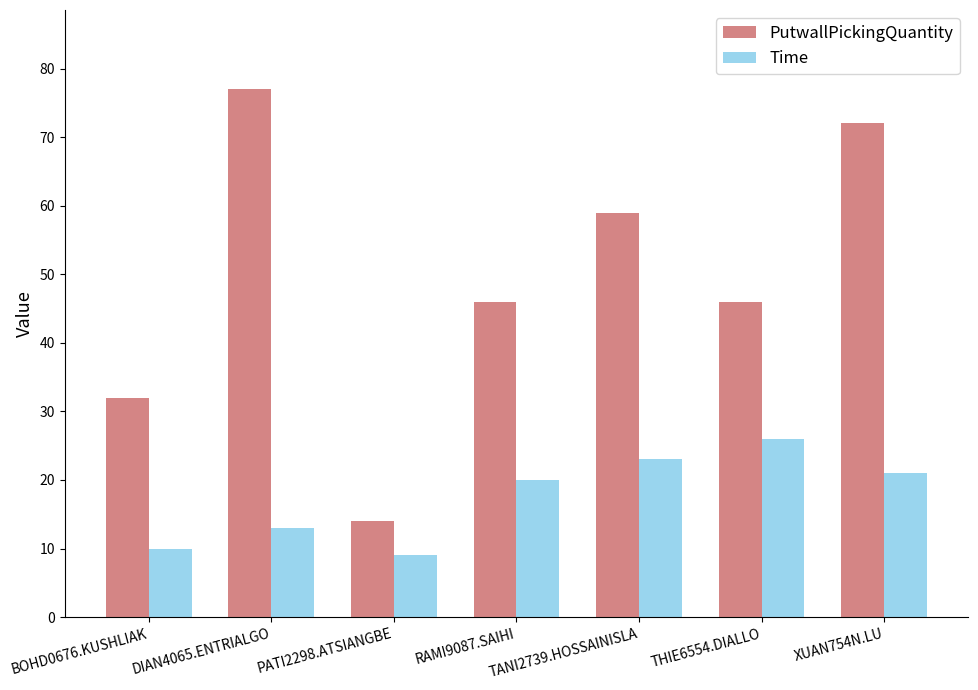

Reading left to right, list all the values displayed in this chart.

PutwallPickingQuantity: BOHD0676.KUSHLIAK=32	DIAN4065.ENTRIALGO=77	PATI2298.ATSIANGBE=14	RAMI9087.SAIHI=46	TANI2739.HOSSAINISLA=59	THIE6554.DIALLO=46	XUAN754N.LU=72
Time: BOHD0676.KUSHLIAK=10	DIAN4065.ENTRIALGO=13	PATI2298.ATSIANGBE=9	RAMI9087.SAIHI=20	TANI2739.HOSSAINISLA=23	THIE6554.DIALLO=26	XUAN754N.LU=21